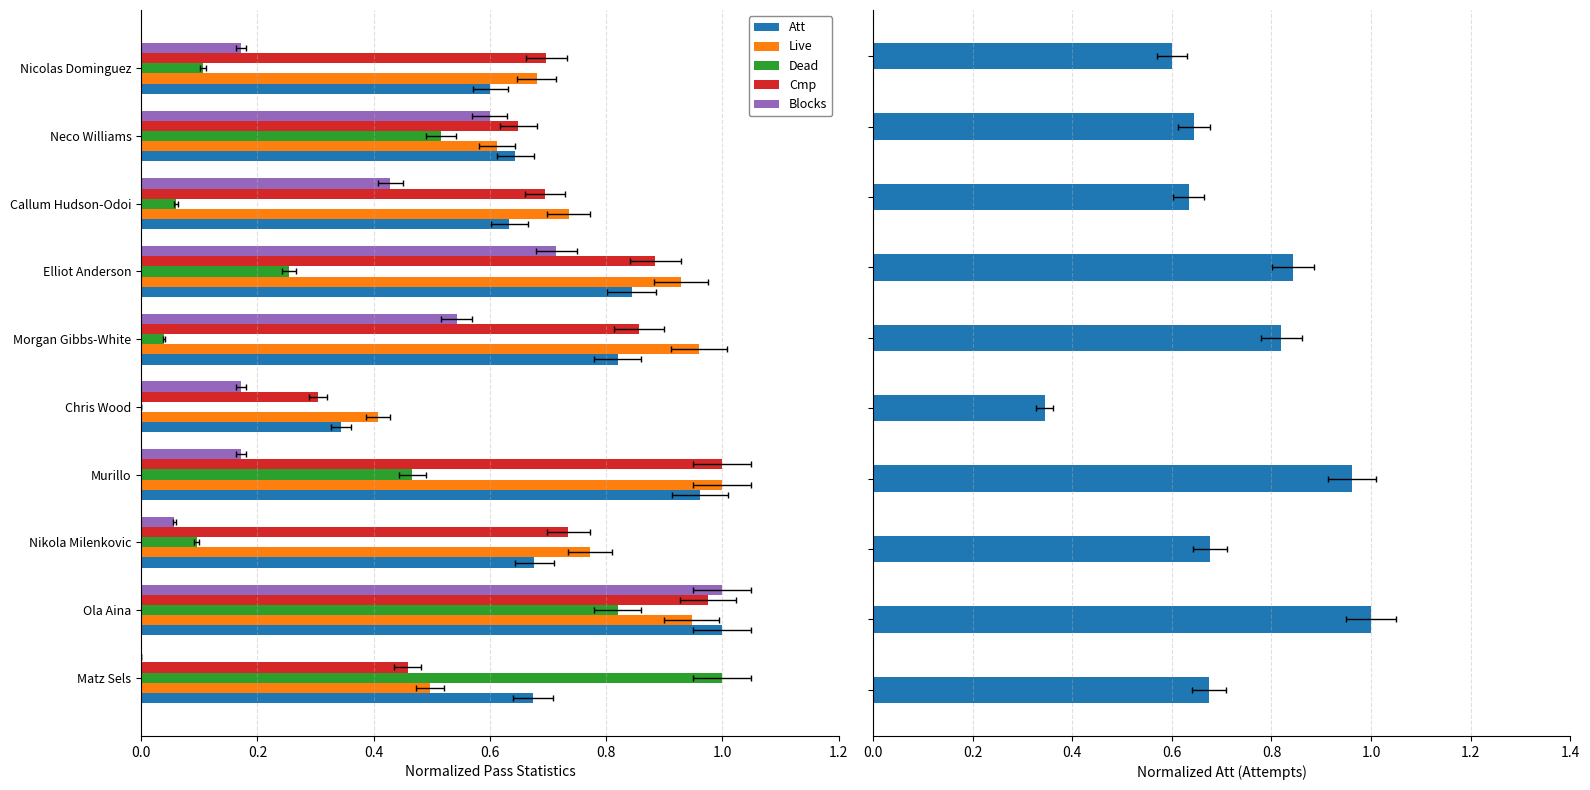

Which series has the largest total across all categories?

Live